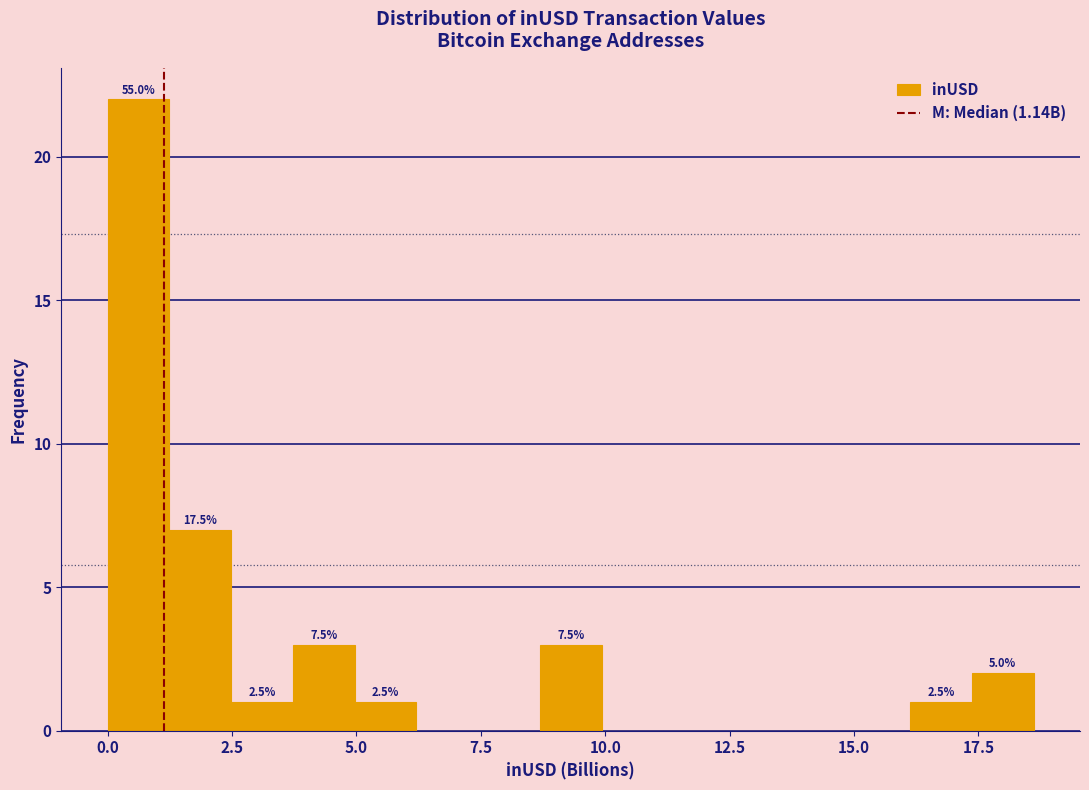

Read against the x-axis, roughly where is the centre of the tallest bar?

0.5